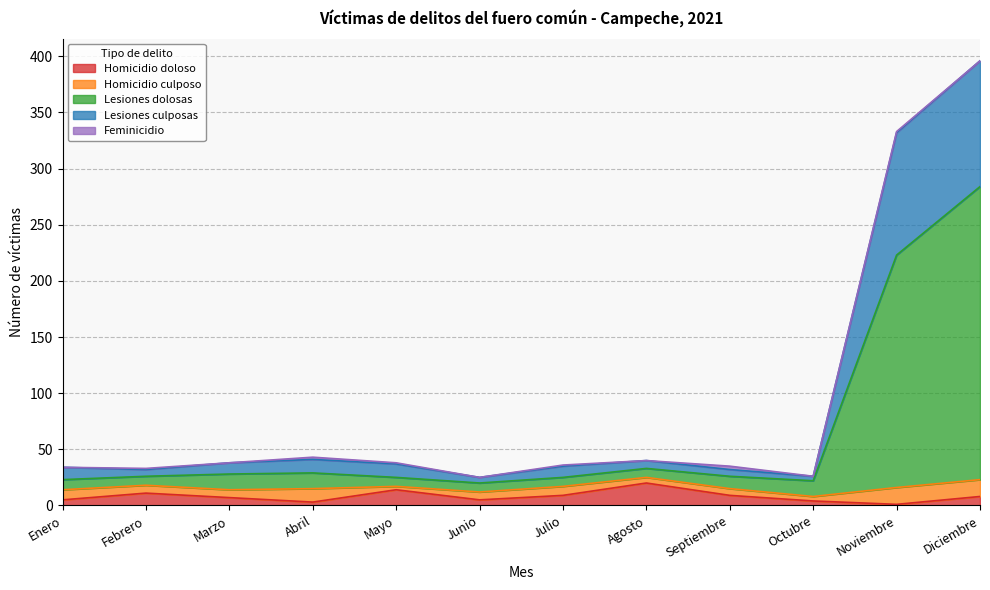

Is it true that Lesiones culposas equals 437 at Noviembre?

False